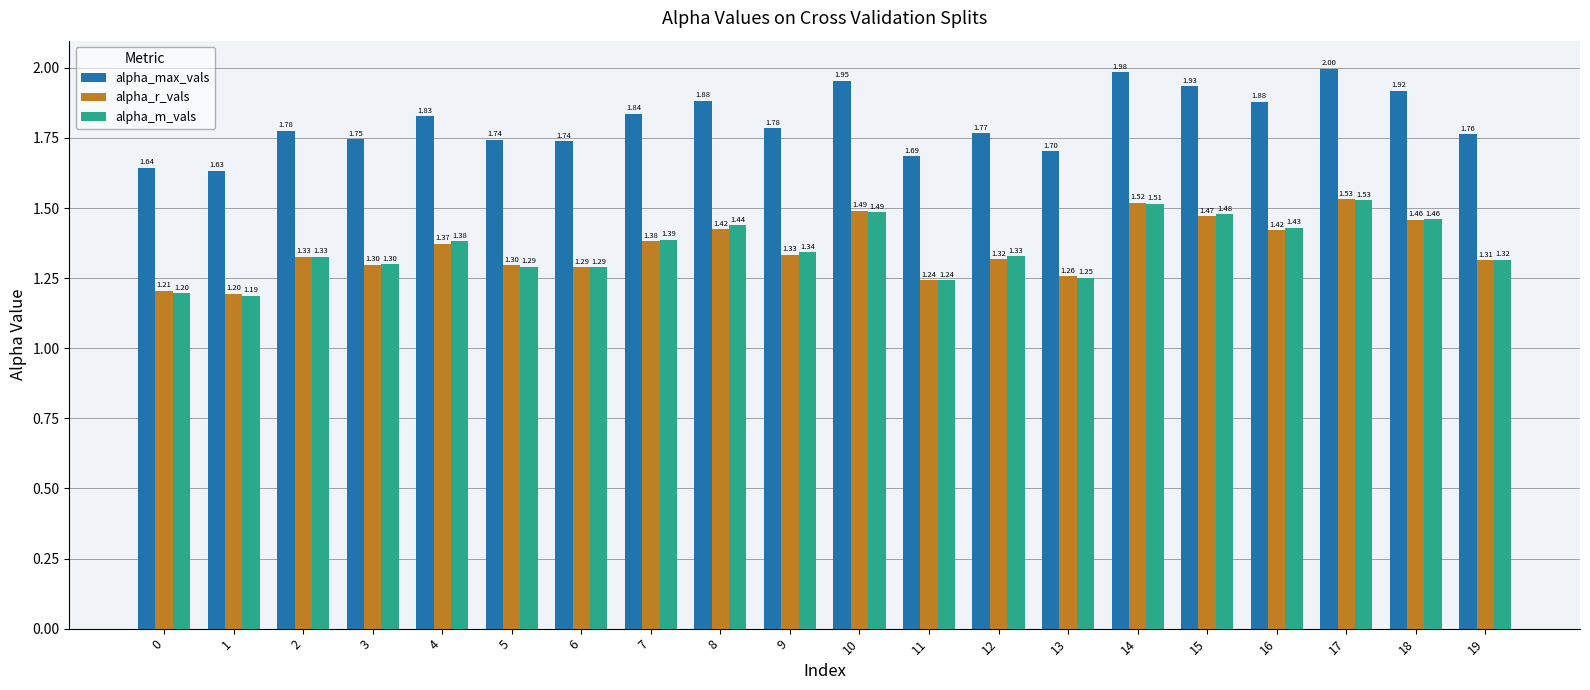

What is the difference between the second highest and second lowest values in the alpha_m_vals series?

0.3